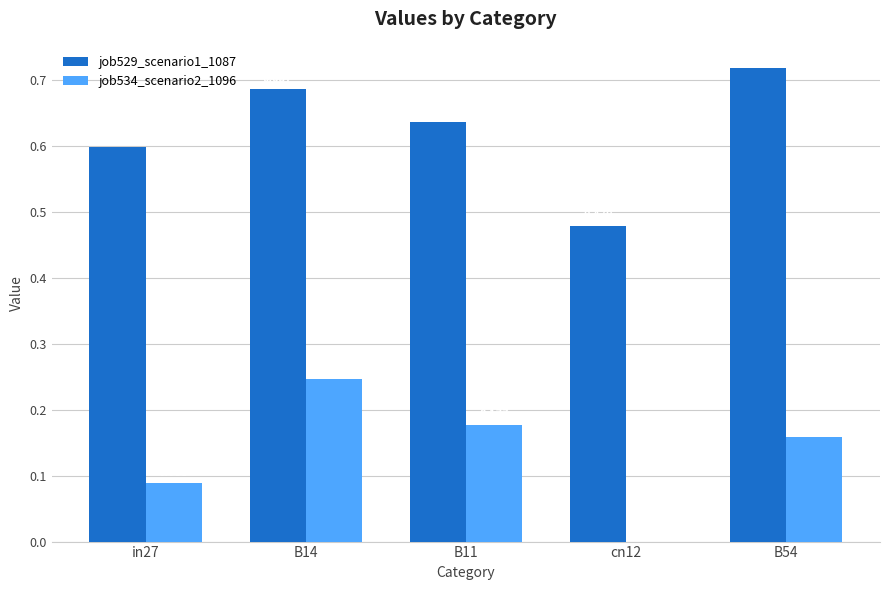

What is the sum of all job529_scenario1_1087 values?

3.1